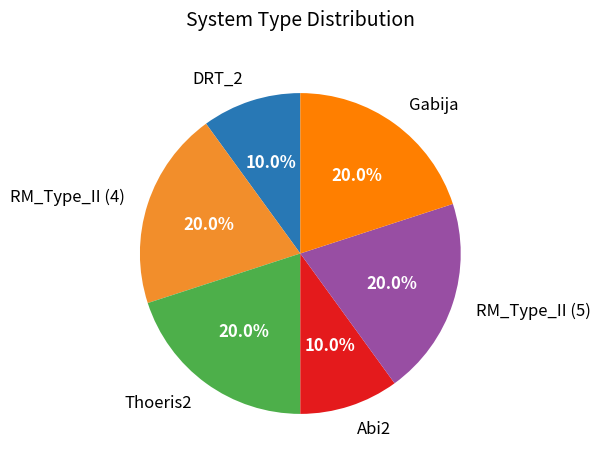

What portion of the pie excludes DRT_2?

90.0%